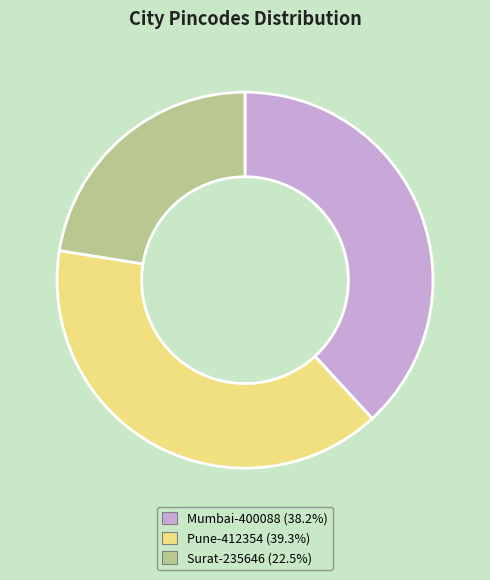

Does Pune-412354 represent more than half of the total?

No